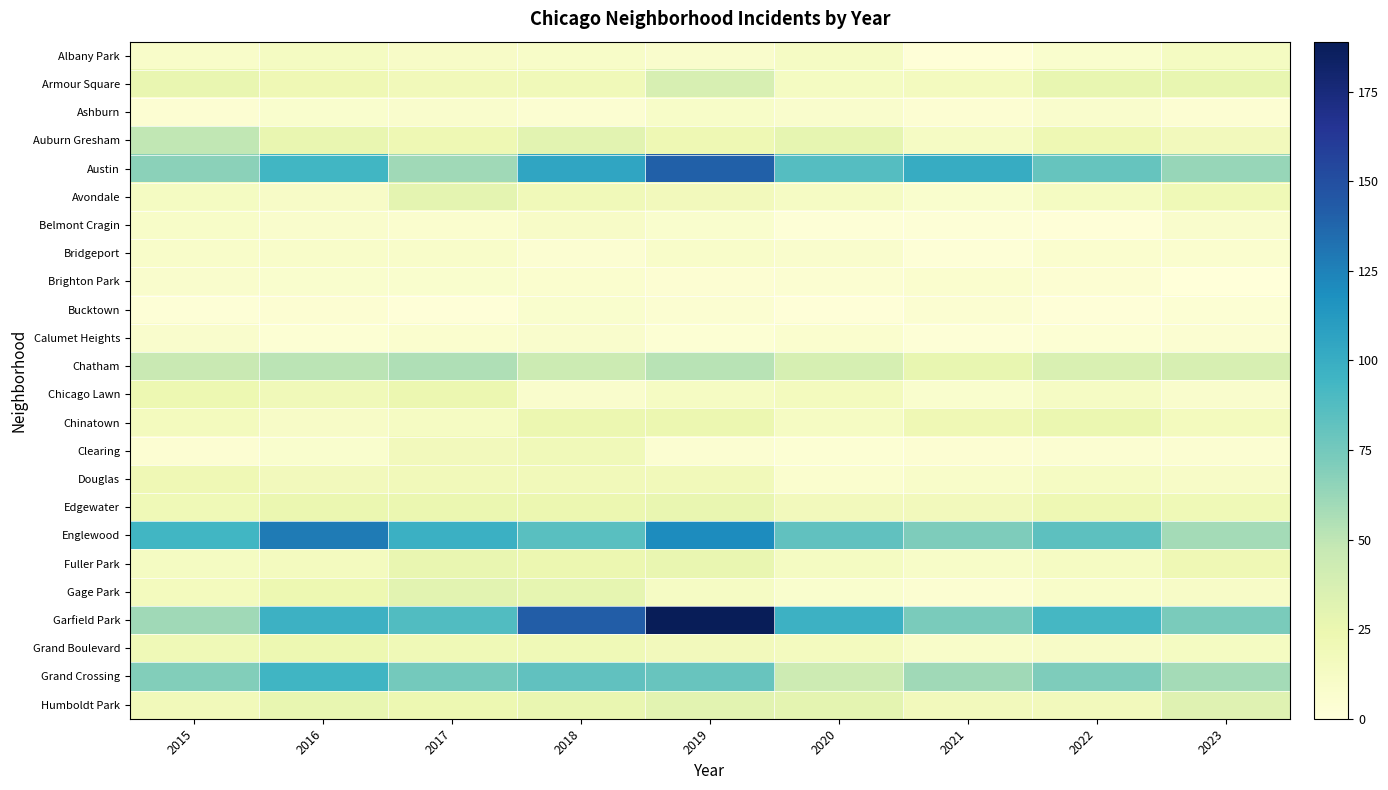

List the series in order of their peak value, lowest first.

Bucktown, Brighton Park, Calumet Heights, Bridgeport, Ashburn, Belmont Cragin, Albany Park, Clearing, Douglas, Grand Boulevard, Chicago Lawn, Chinatown, Edgewater, Fuller Park, Avondale, Gage Park, Humboldt Park, Armour Square, Auburn Gresham, Chatham, Grand Crossing, Englewood, Austin, Garfield Park